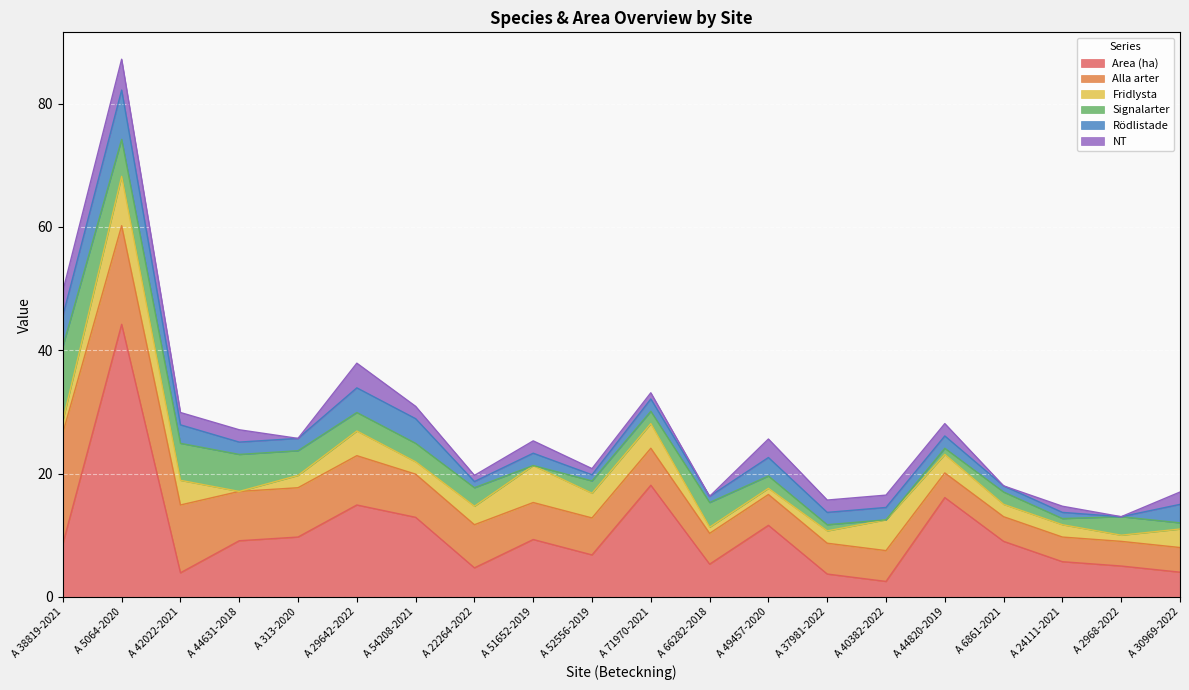

True or false: NT has a value of 0.0 at A 66282-2018.

True